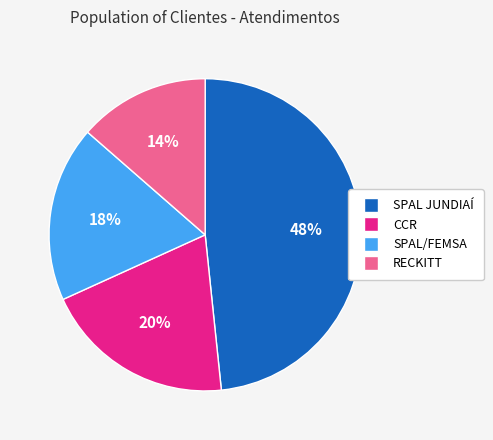

To the nearest percent, what is the combined percentage of RECKITT and SPAL JUNDIAÍ?

62%